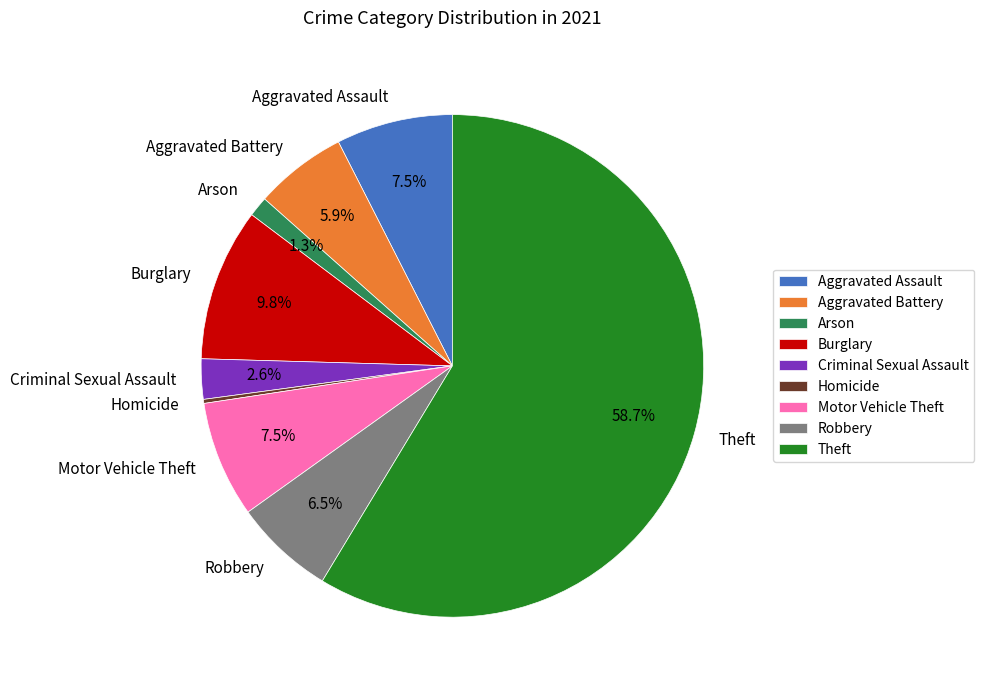

To the nearest percent, what portion does Burglary represent?

10%